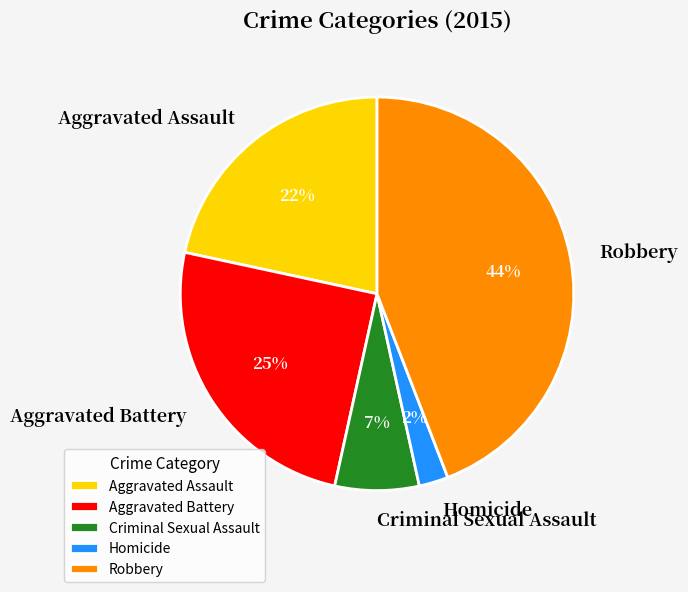

To the nearest percent, what percentage of the pie is Criminal Sexual Assault?

7%